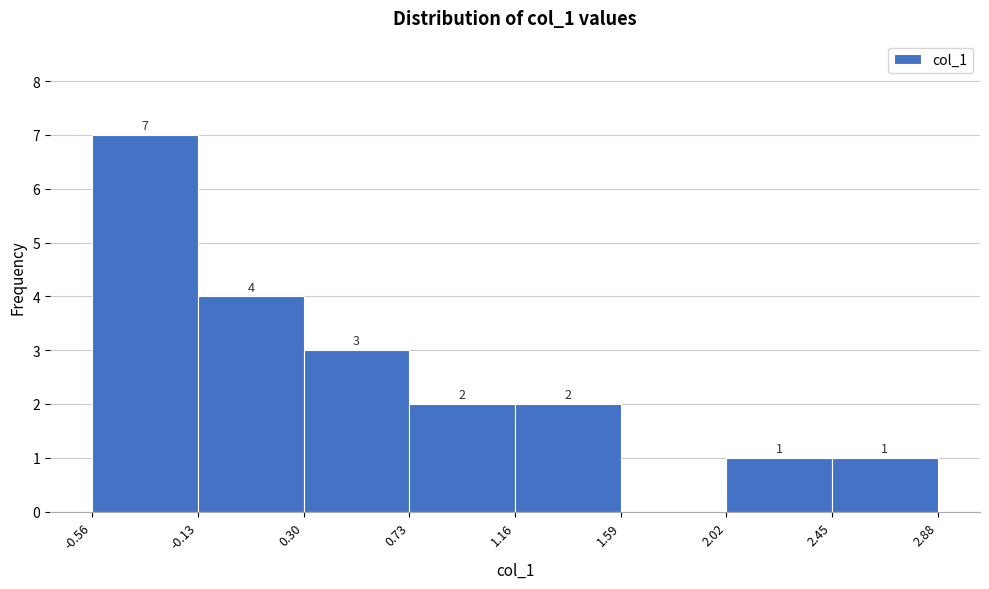

Which range on the x-axis has the tallest bar?

-0.56 to -0.13